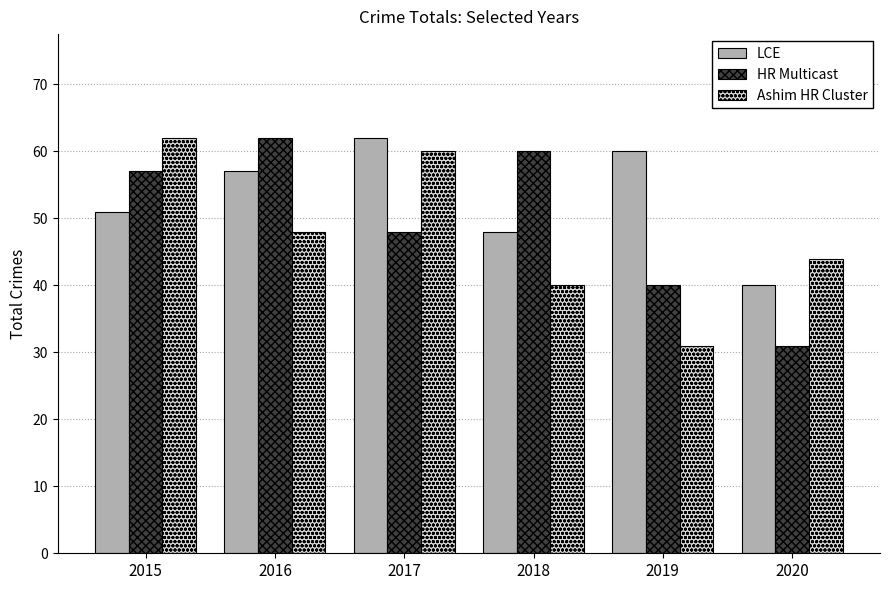

Reading left to right, what are all the values shown in this chart?

LCE: 2015=51	2016=57	2017=62	2018=48	2019=60	2020=40
HR Multicast: 2015=57	2016=62	2017=48	2018=60	2019=40	2020=31
Ashim HR Cluster: 2015=62	2016=48	2017=60	2018=40	2019=31	2020=44